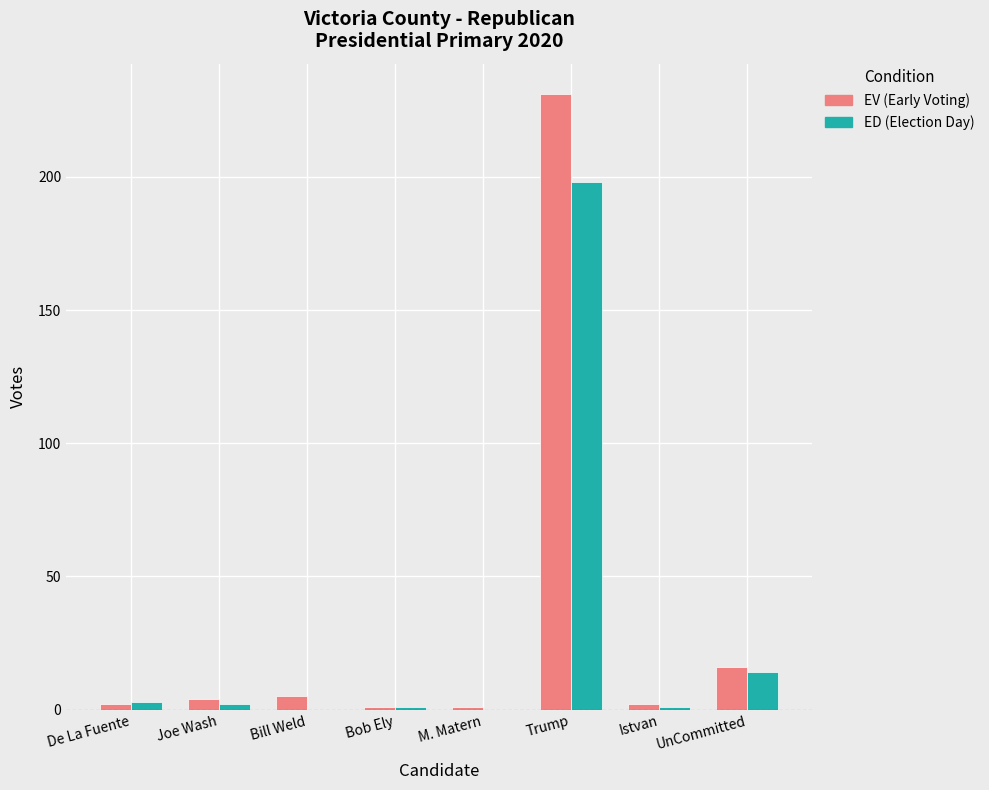

Are the bars grouped side by side (vs. stacked)?

Yes